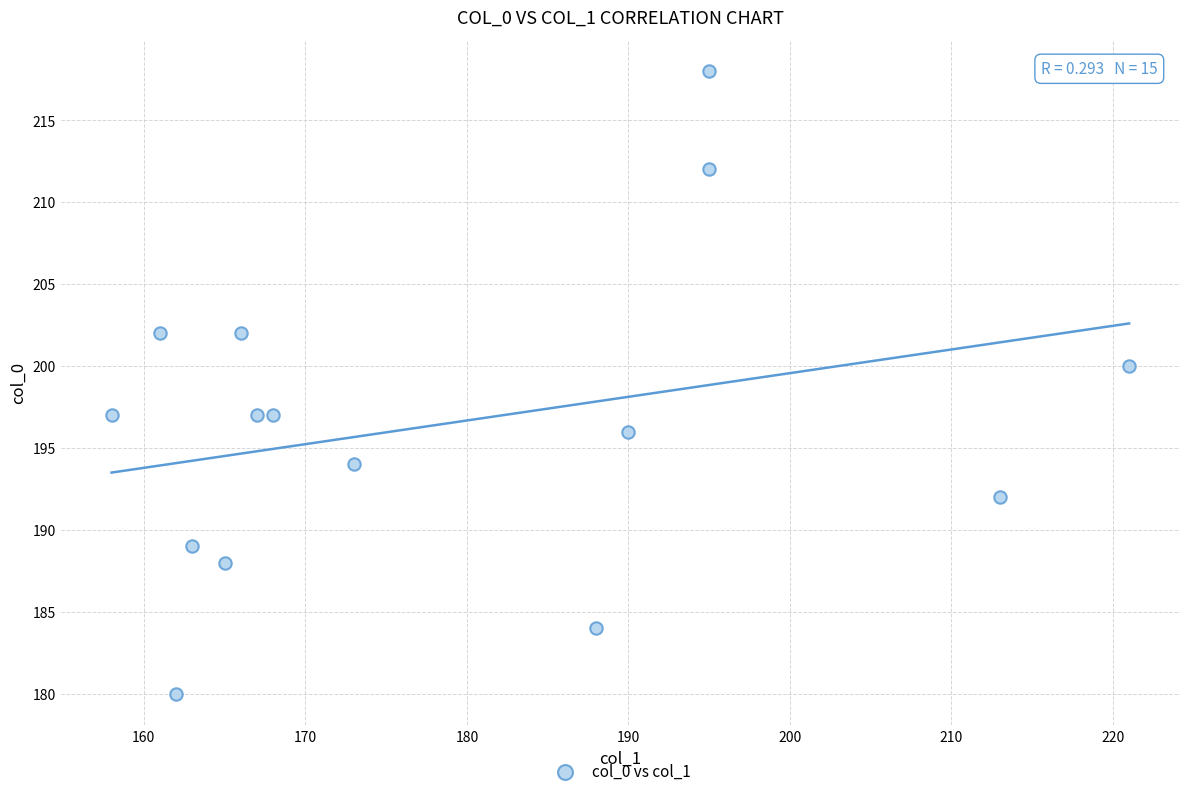

What Y value in the scatter plot is closest to 199?

200